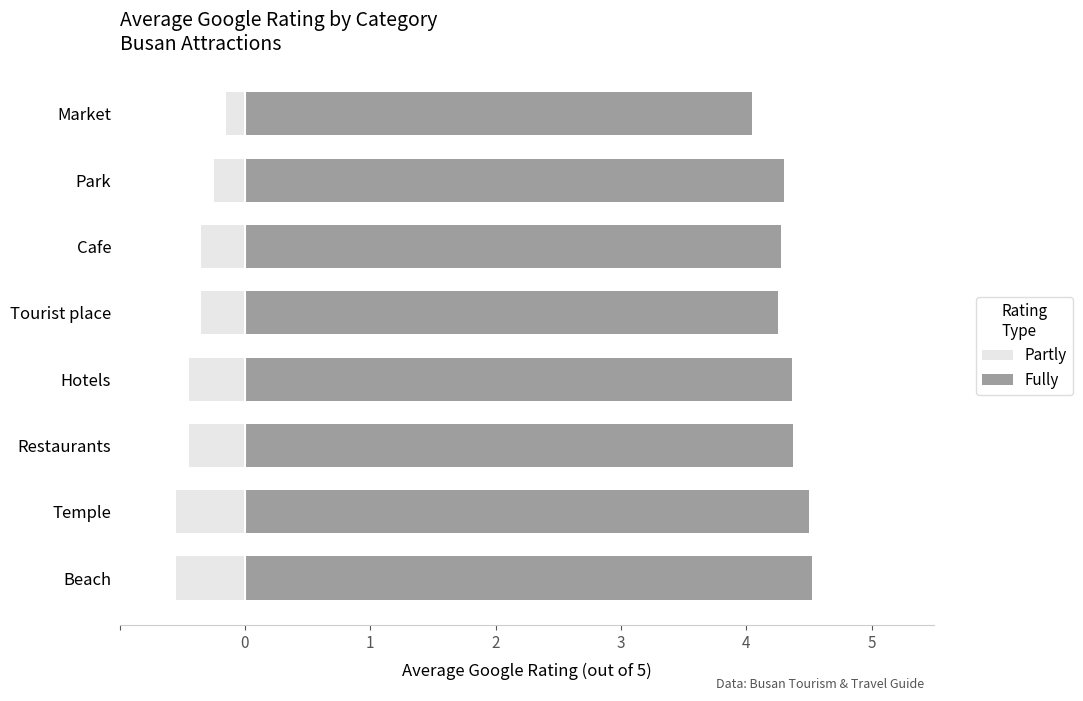

What are all the series names shown in the legend?

Partly, Fully